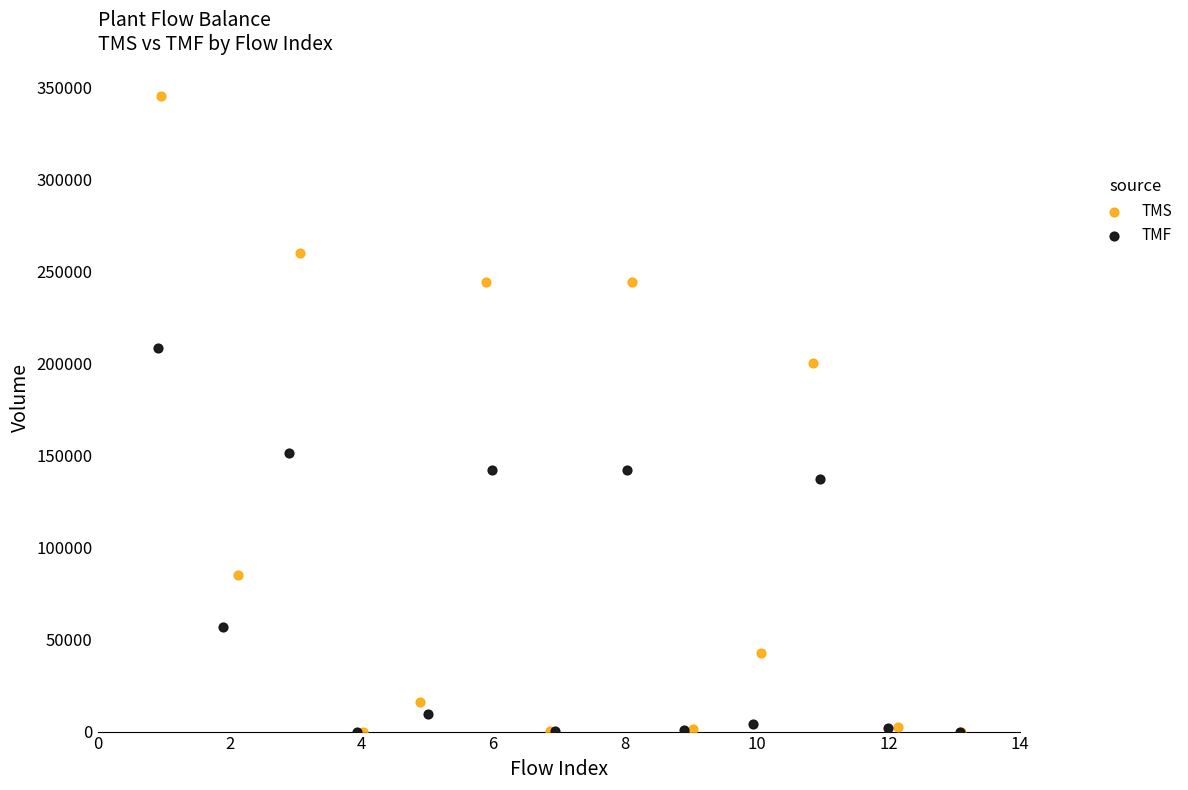

Which series reaches the maximum Y coordinate?

TMS